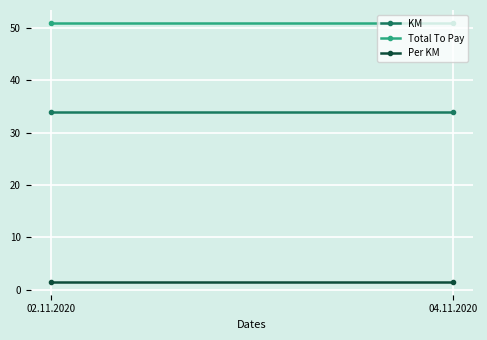

What is the average value of the Per KM series?

1.5